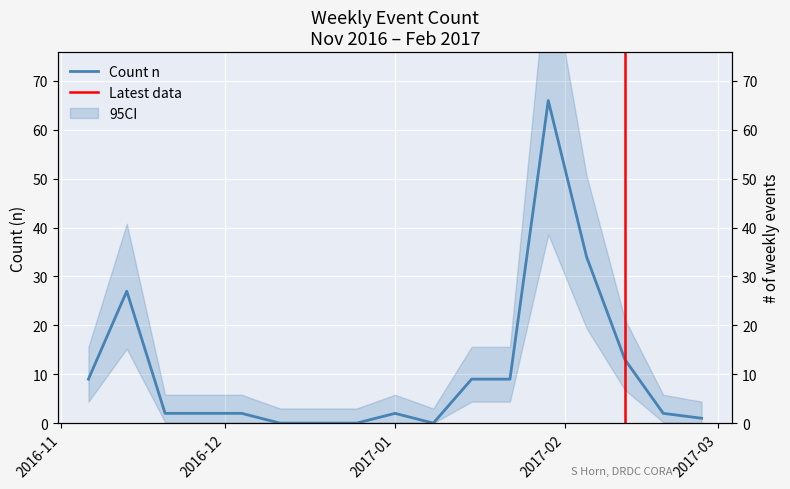

At which label is the value closest to 33?

2017-02-05